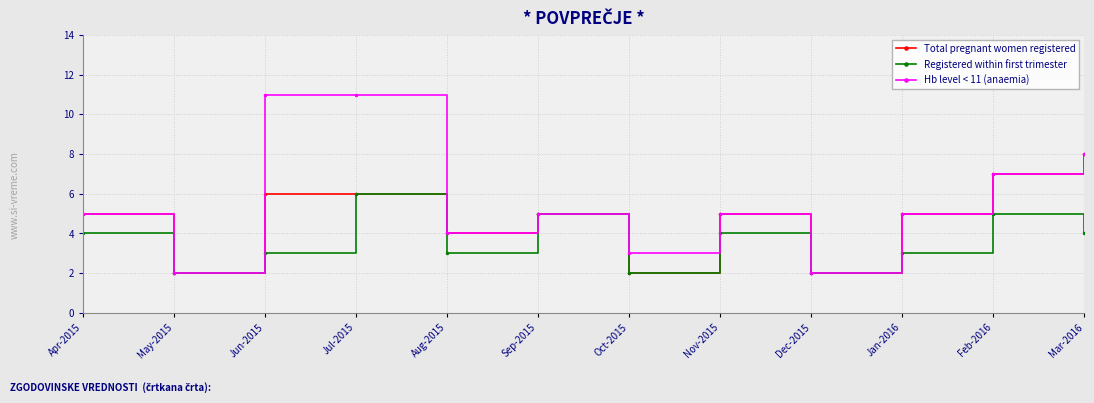

Reading left to right, transcribe all the data shown in this chart.

Total pregnant women registered: Apr-2015=5	May-2015=2	Jun-2015=6	Jul-2015=6	Aug-2015=4	Sep-2015=5	Oct-2015=2	Nov-2015=5	Dec-2015=2	Jan-2016=5	Feb-2016=7	Mar-2016=8
Registered within first trimester: Apr-2015=4	May-2015=2	Jun-2015=3	Jul-2015=6	Aug-2015=3	Sep-2015=5	Oct-2015=2	Nov-2015=4	Dec-2015=2	Jan-2016=3	Feb-2016=5	Mar-2016=4
Hb level < 11 (anaemia): Apr-2015=5	May-2015=2	Jun-2015=11	Jul-2015=11	Aug-2015=4	Sep-2015=5	Oct-2015=3	Nov-2015=5	Dec-2015=2	Jan-2016=5	Feb-2016=7	Mar-2016=8